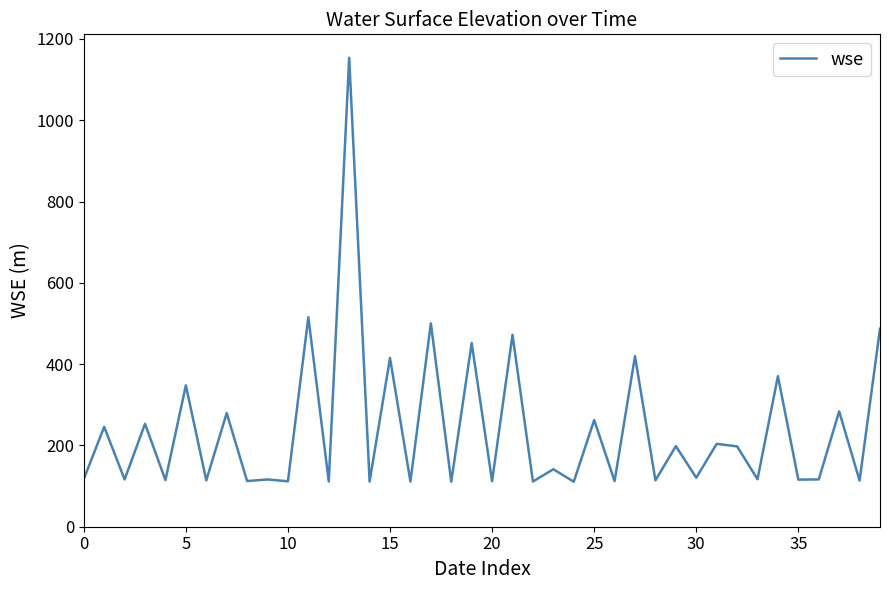

What is the maximum value shown in the chart?

1153.7